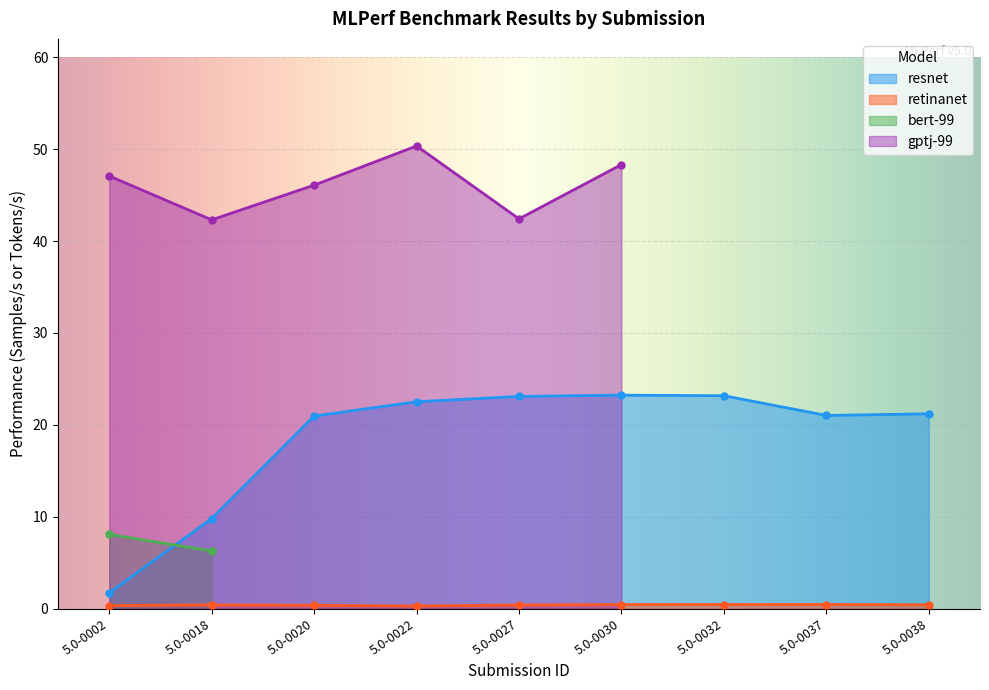

True or false: retinanet has more than 0 points higher than both neighbors.

True